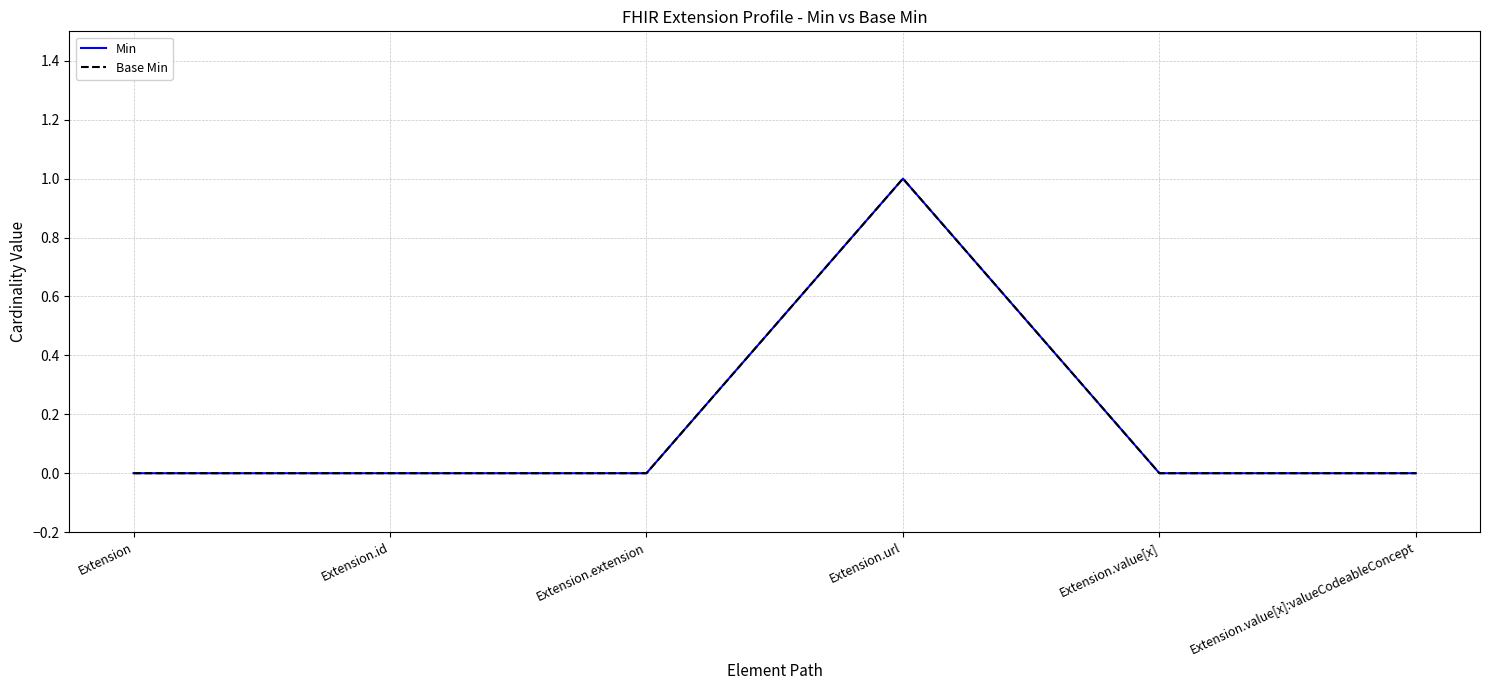

True or false: Min and Base Min cross at least once.

False